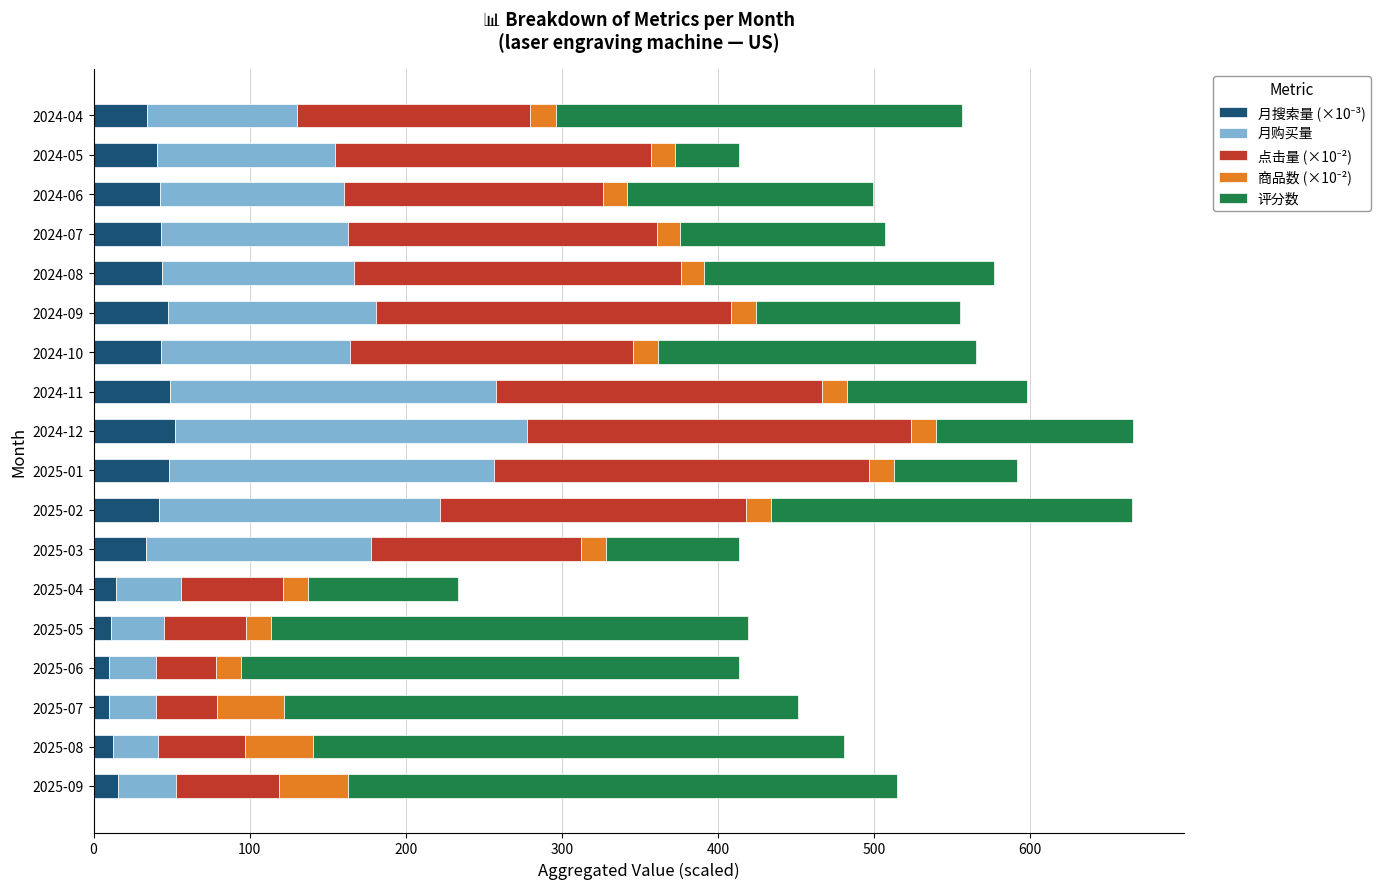

What is the total value across all series at 2024-08?

576.9